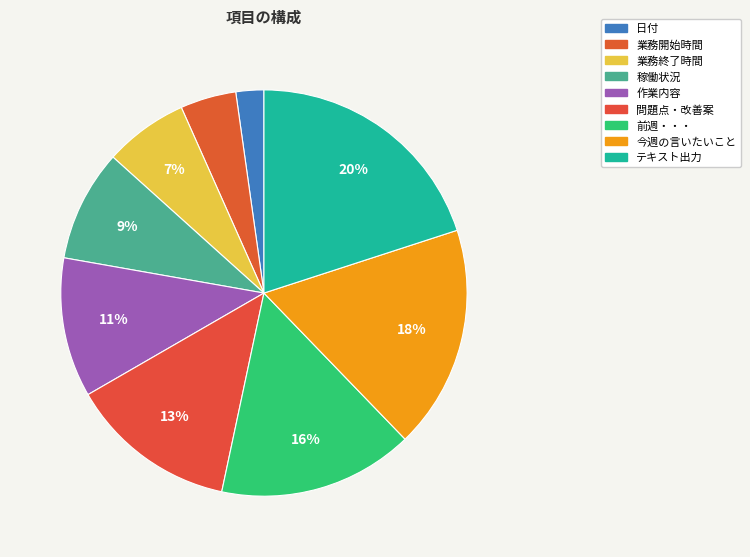

To the nearest percent, what percentage of the pie is テキスト出力?

20%